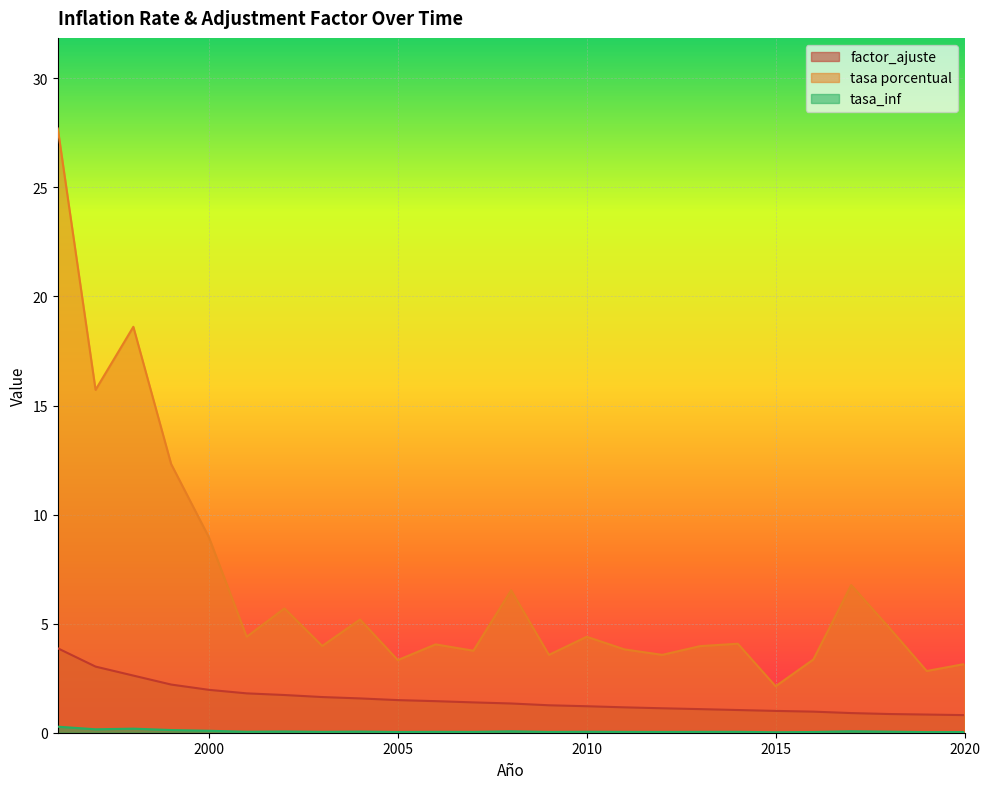

Which series has the widest spread of values?

tasa porcentual